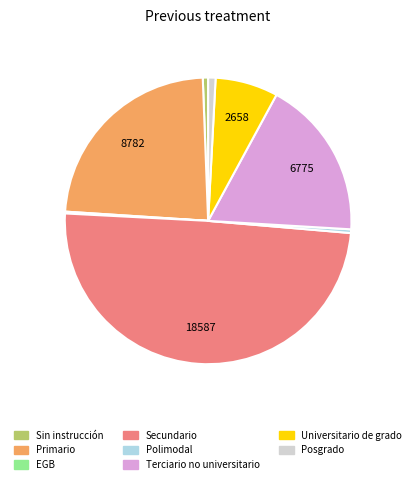

Is it true that Posgrado is 1% of the pie?

True